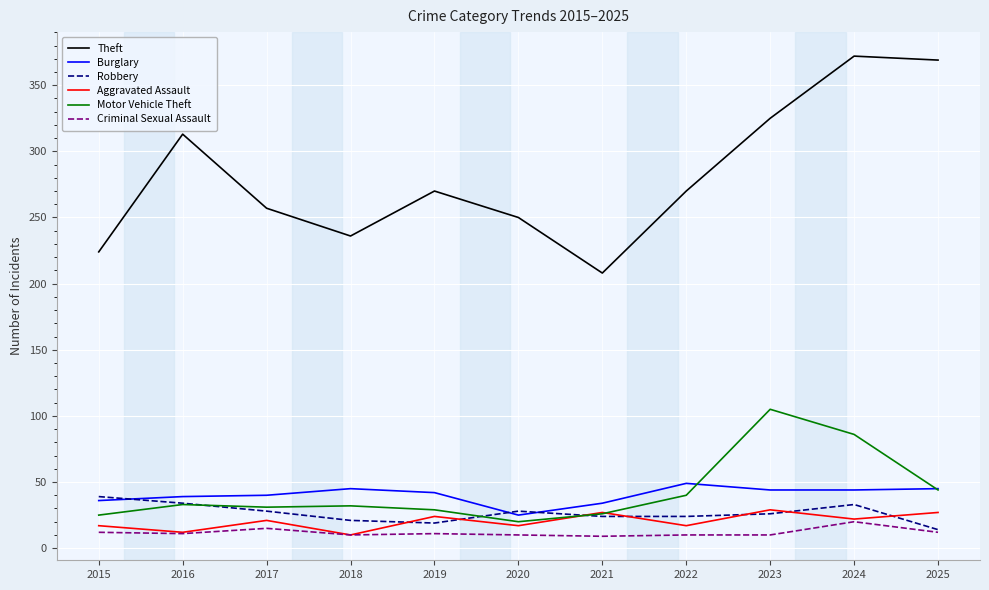

What is the difference between the highest and lowest values at 2015?

212